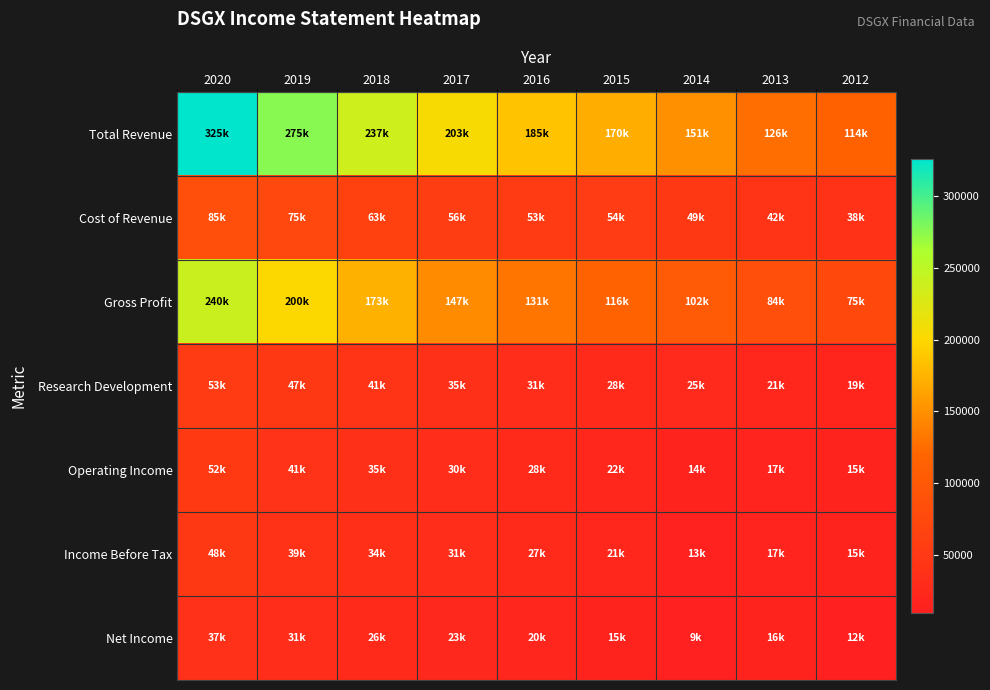

Which label corresponds to the largest value in the chart?

2020